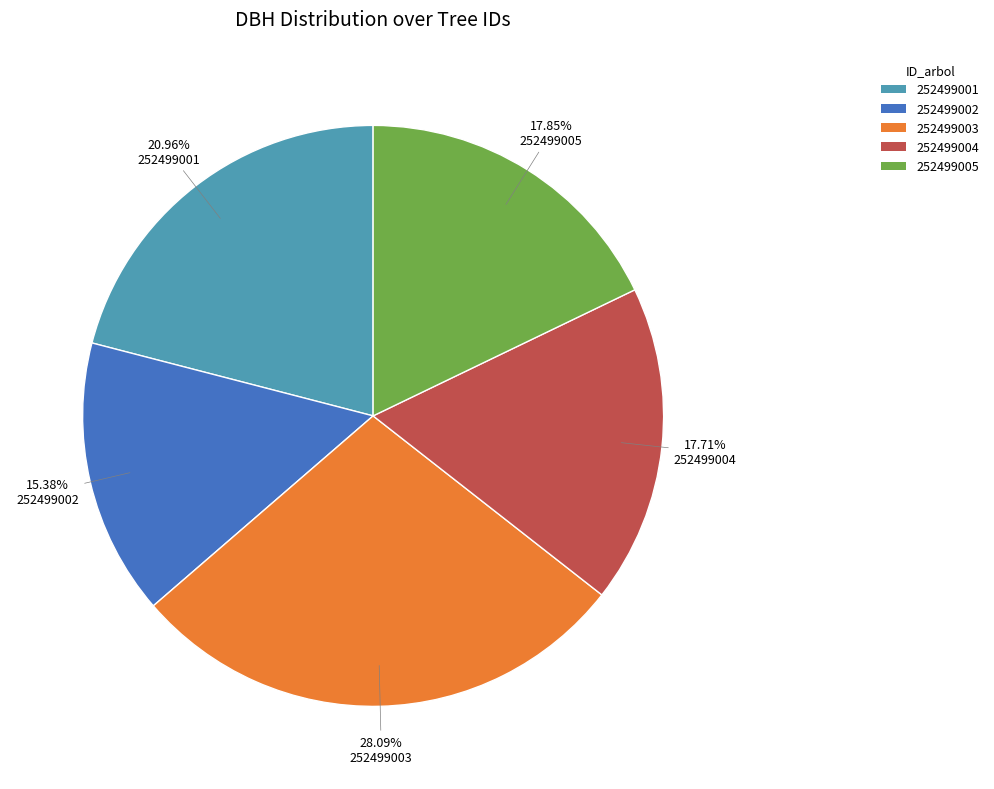

To the nearest percent, what is the combined percentage of 252499001 and 252499005?

39%